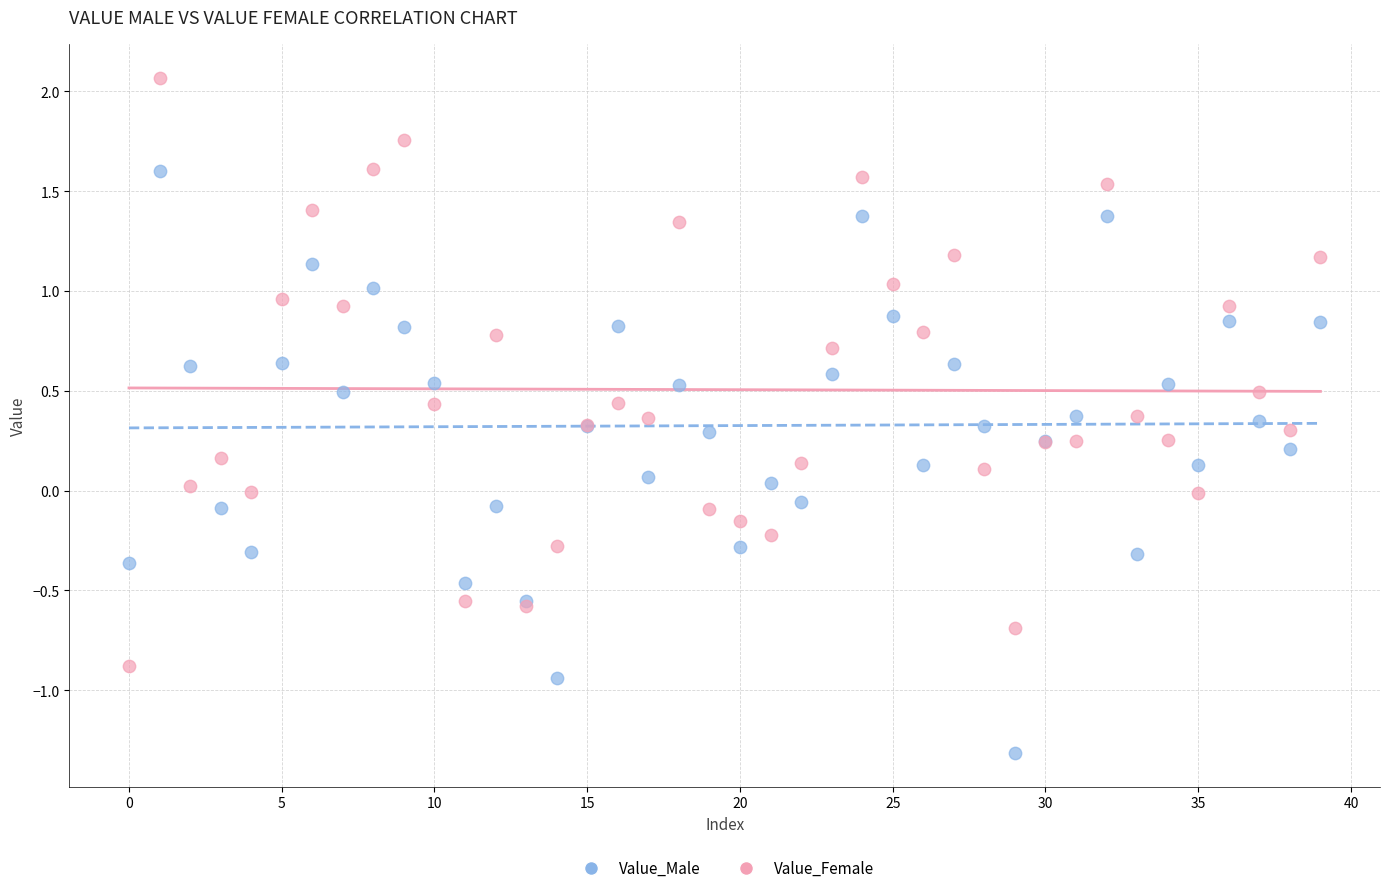

Which series has the widest spread of Y values?

Value_Female